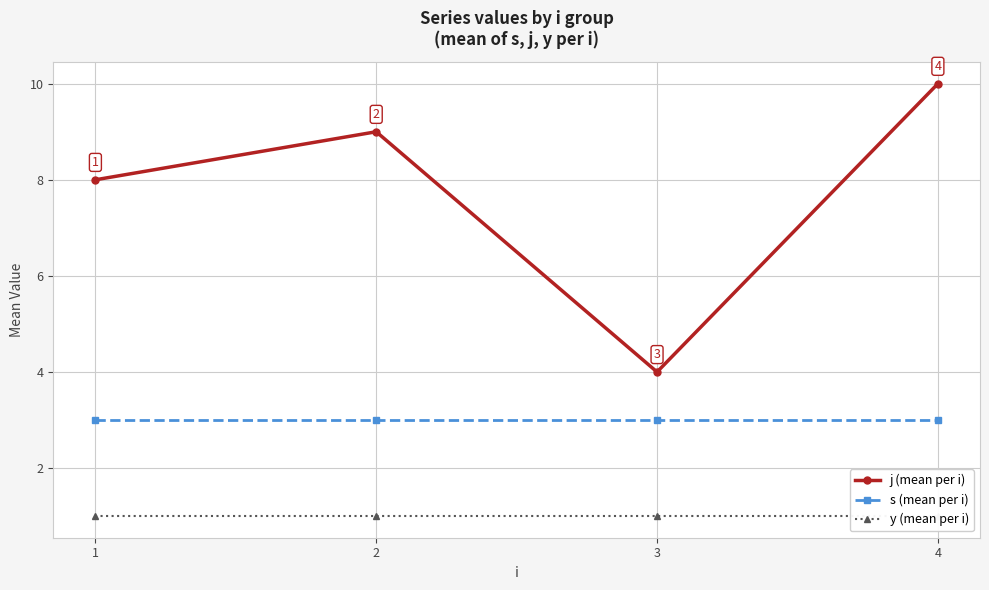

Which series has the largest total across all categories?

j (mean per i)